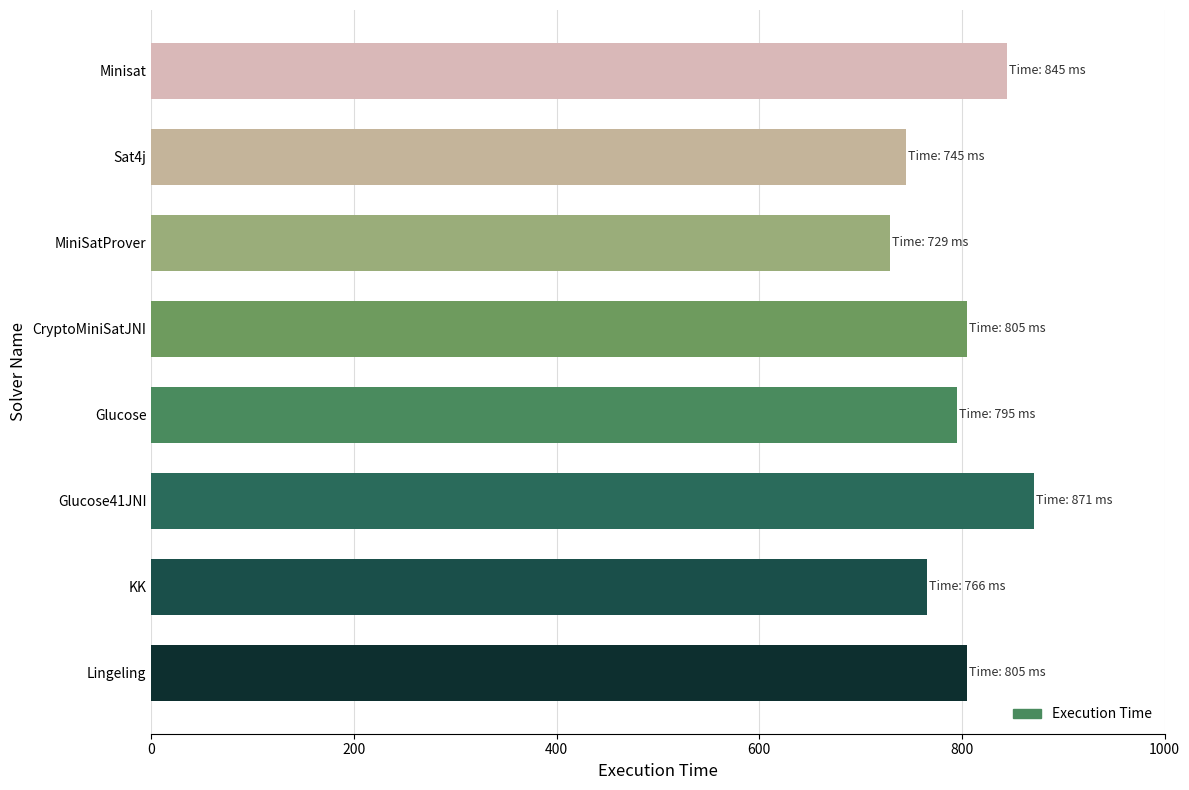

Which label corresponds to the largest value in the chart?

Glucose41JNI